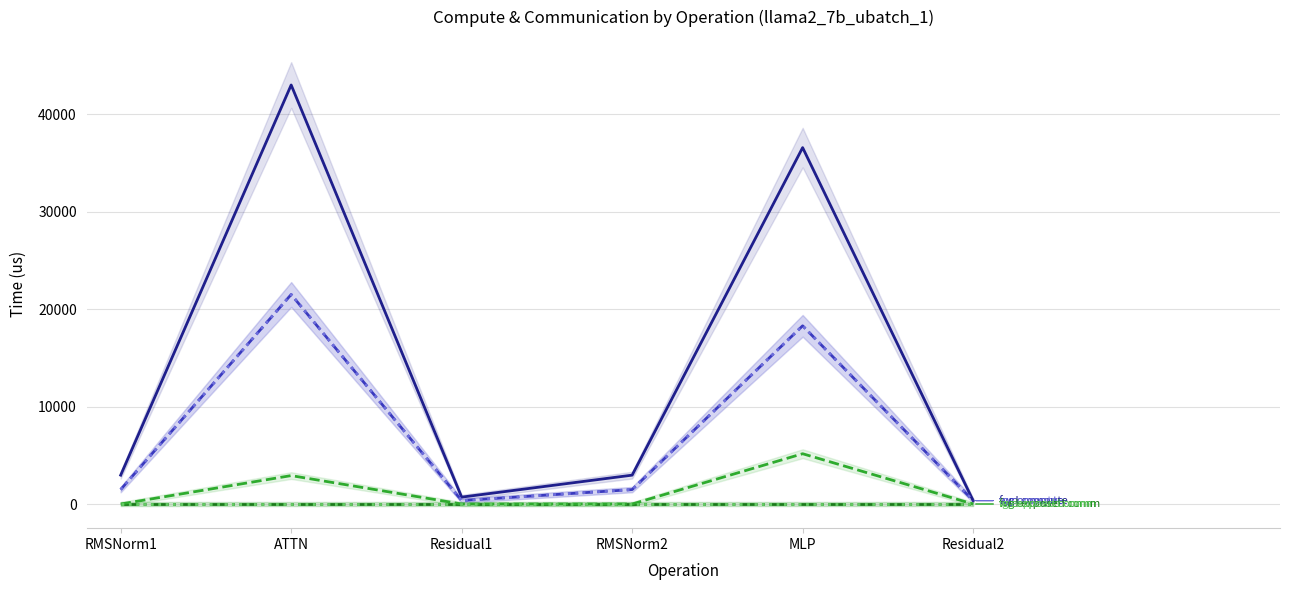

Between RMSNorm1 and Residual2, which series saw the biggest shift?

fwd compute